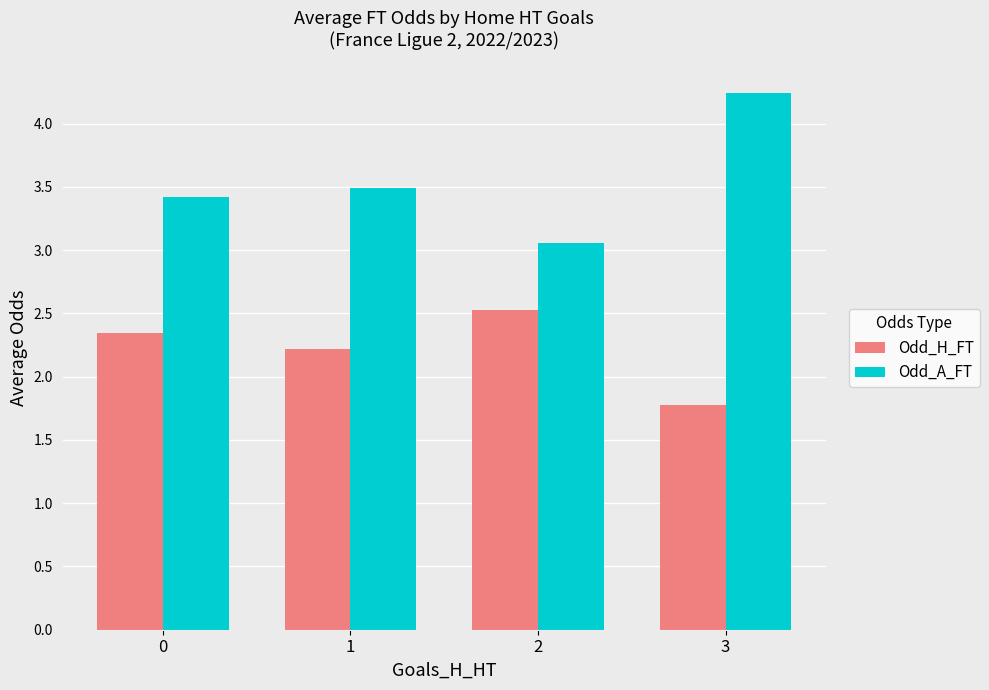

At how many categories does at least one series exceed 3?

4